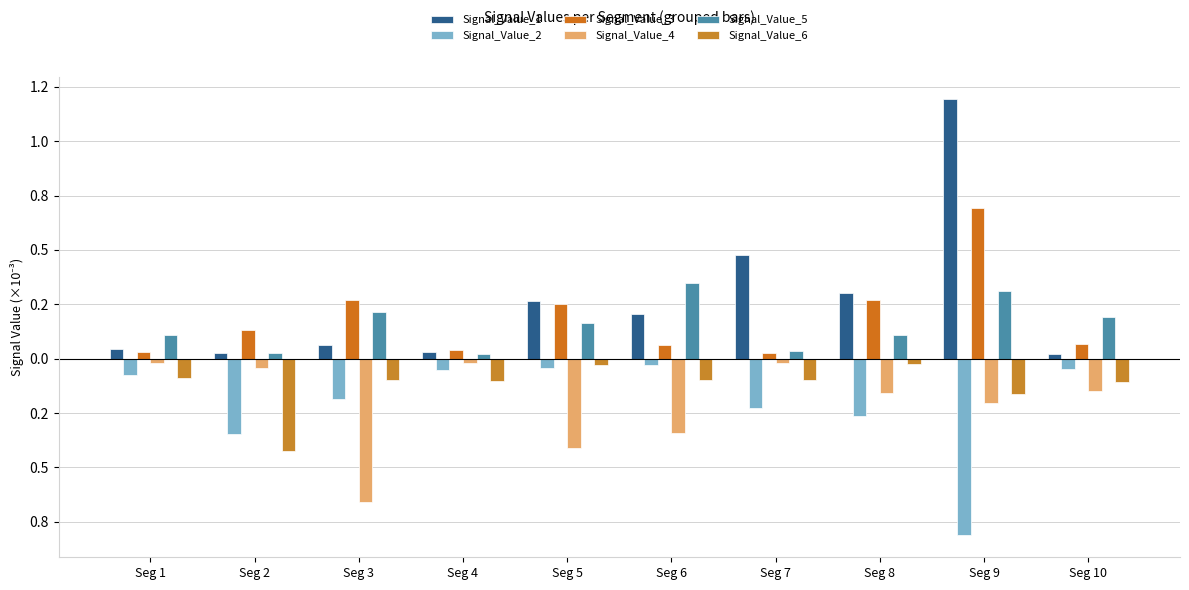

List the labels in order of Signal_Value_1 value, largest first.

Seg 9, Seg 7, Seg 8, Seg 5, Seg 6, Seg 3, Seg 1, Seg 4, Seg 2, Seg 10